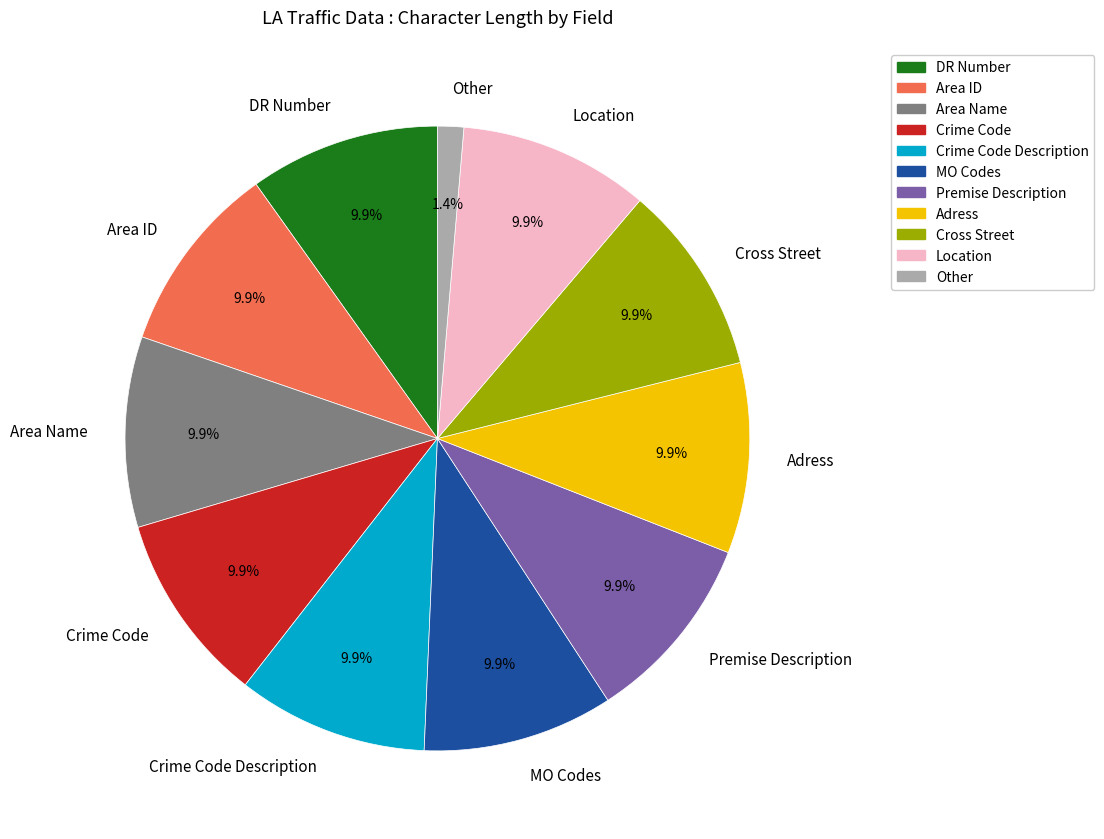

What is the smallest slice in the pie chart?

Other